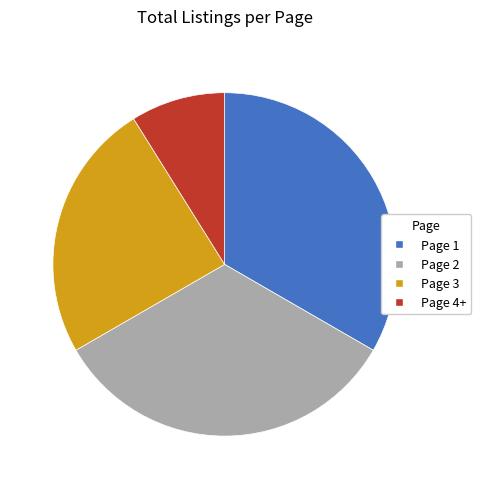

Is the sum of Page 4+ and Page 2 greater than half?

No